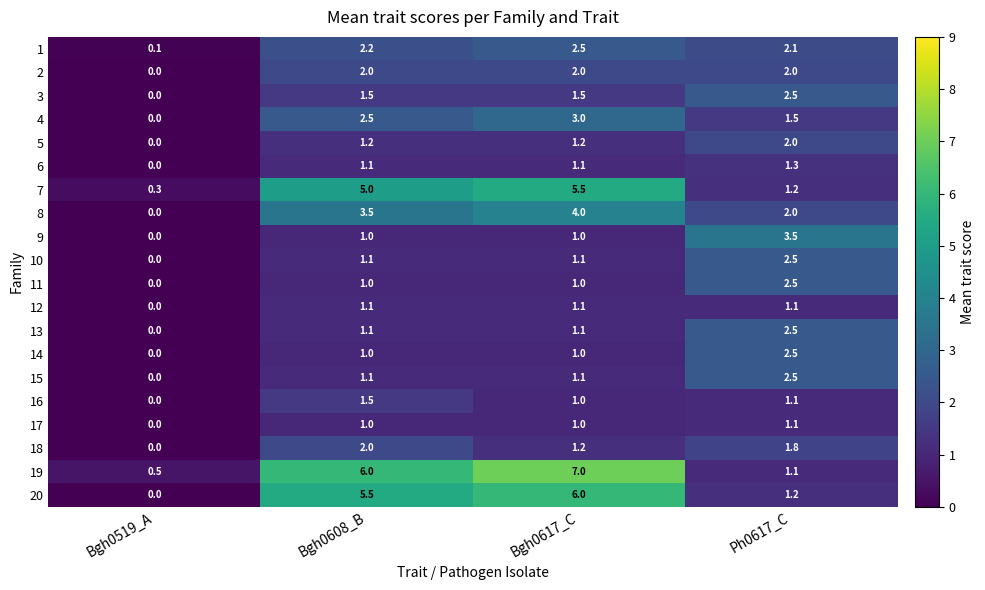

At which label is 4 closest to 1?

Ph0617_C